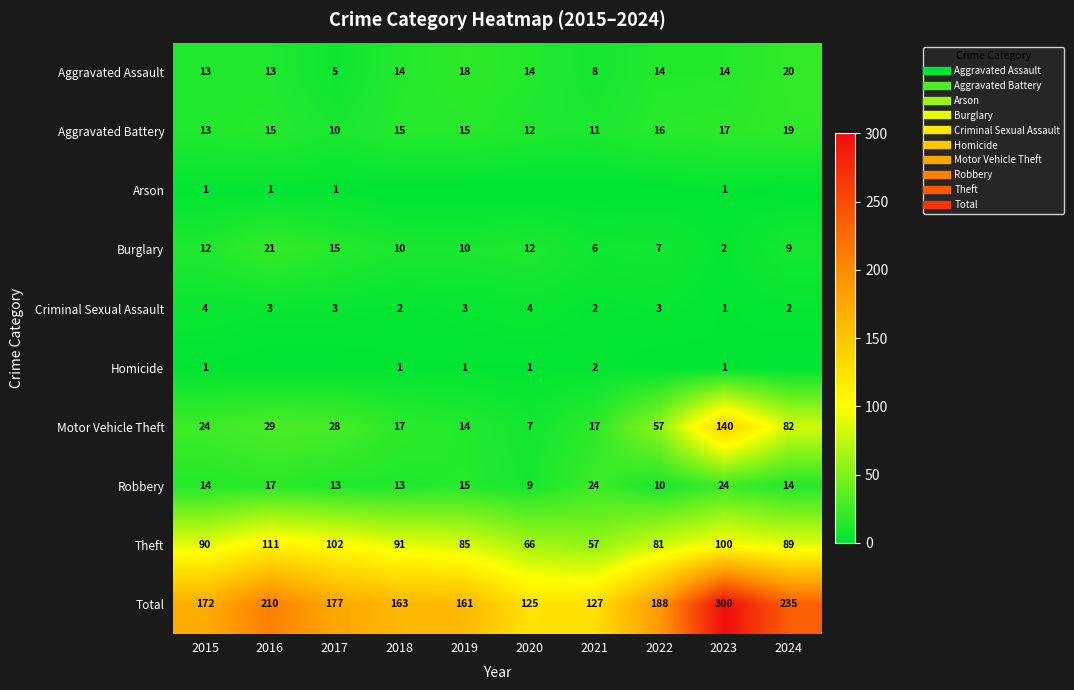

At which category is the sum across all series the highest?

2023